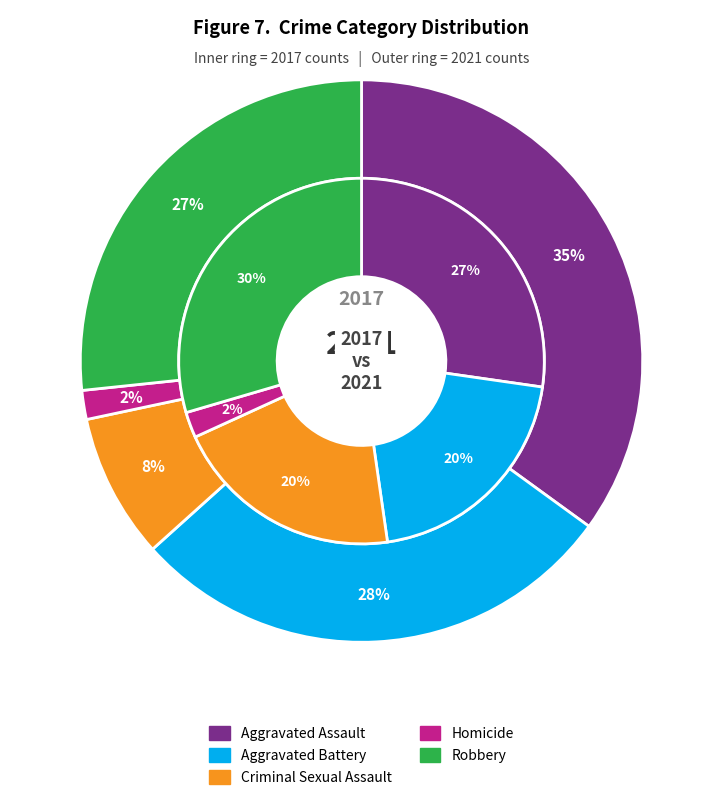

What is the largest slice in the pie chart?

Aggravated Assault